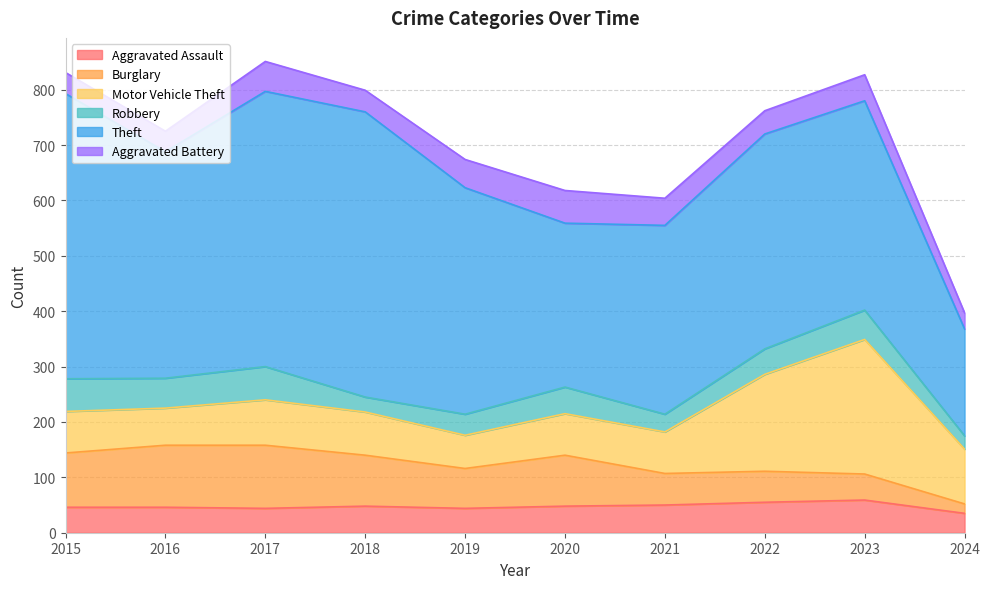

True or false: Aggravated Assault and Robbery intersect in this chart.

True